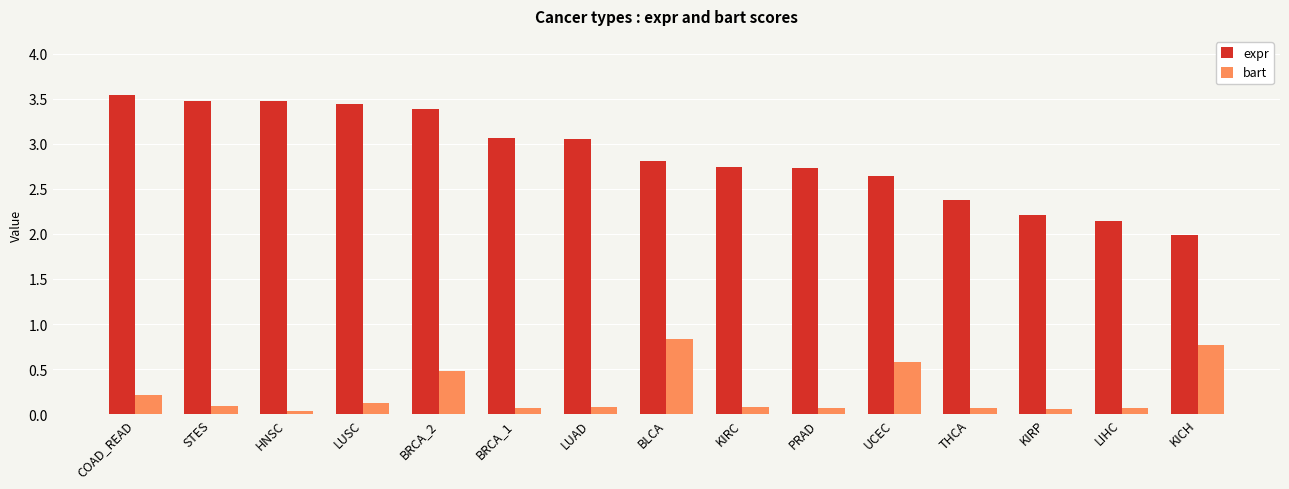

What is the difference between the highest and lowest values at LUSC?

3.3